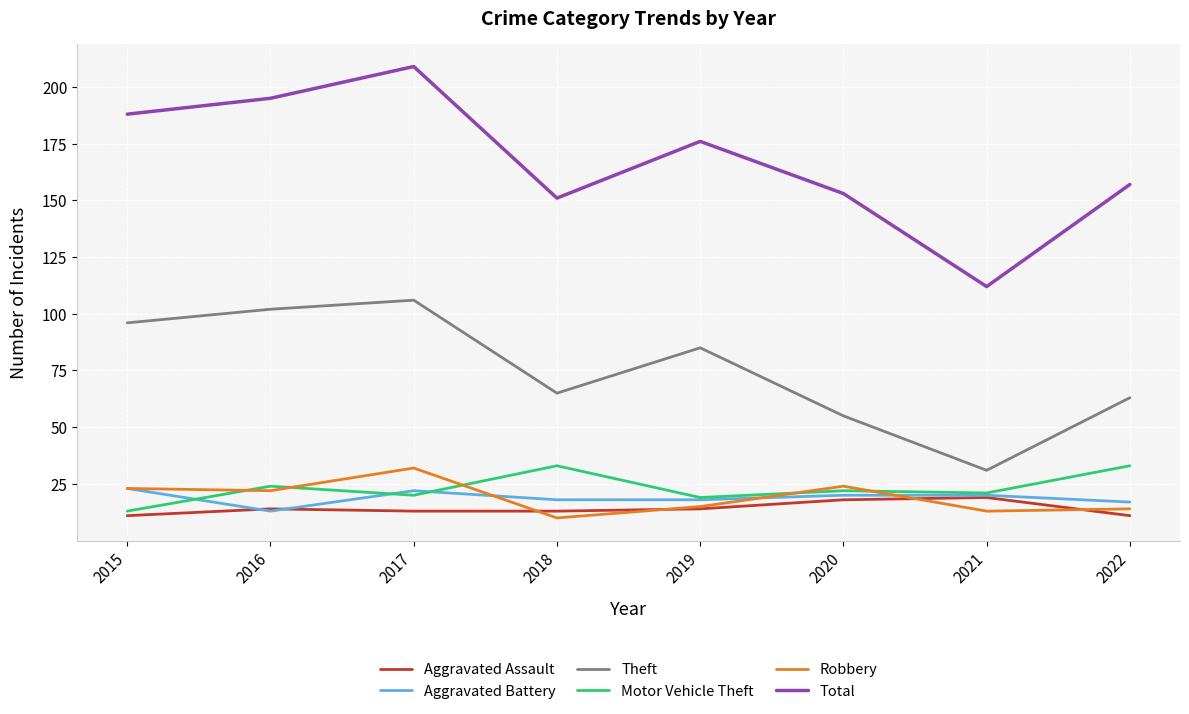

Is the value of Motor Vehicle Theft at 2015 greater than the value of Theft at 2015?

No